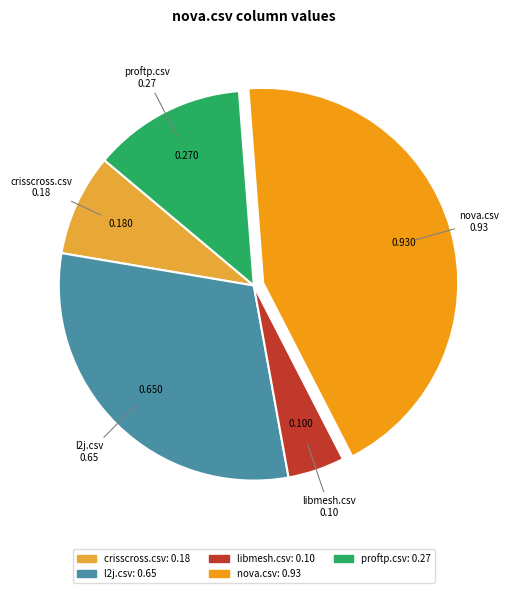

True or false: libmesh.csv accounts for 18% of the total.

False